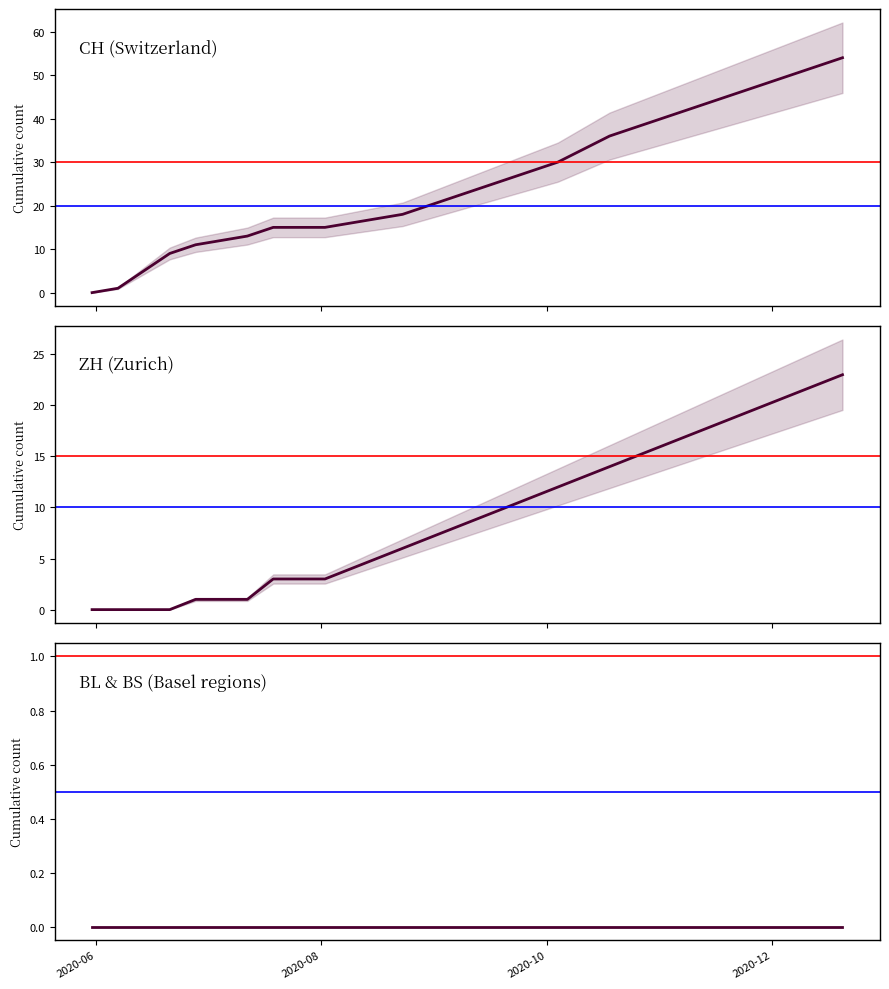

Does the chart have visible grid lines?

No